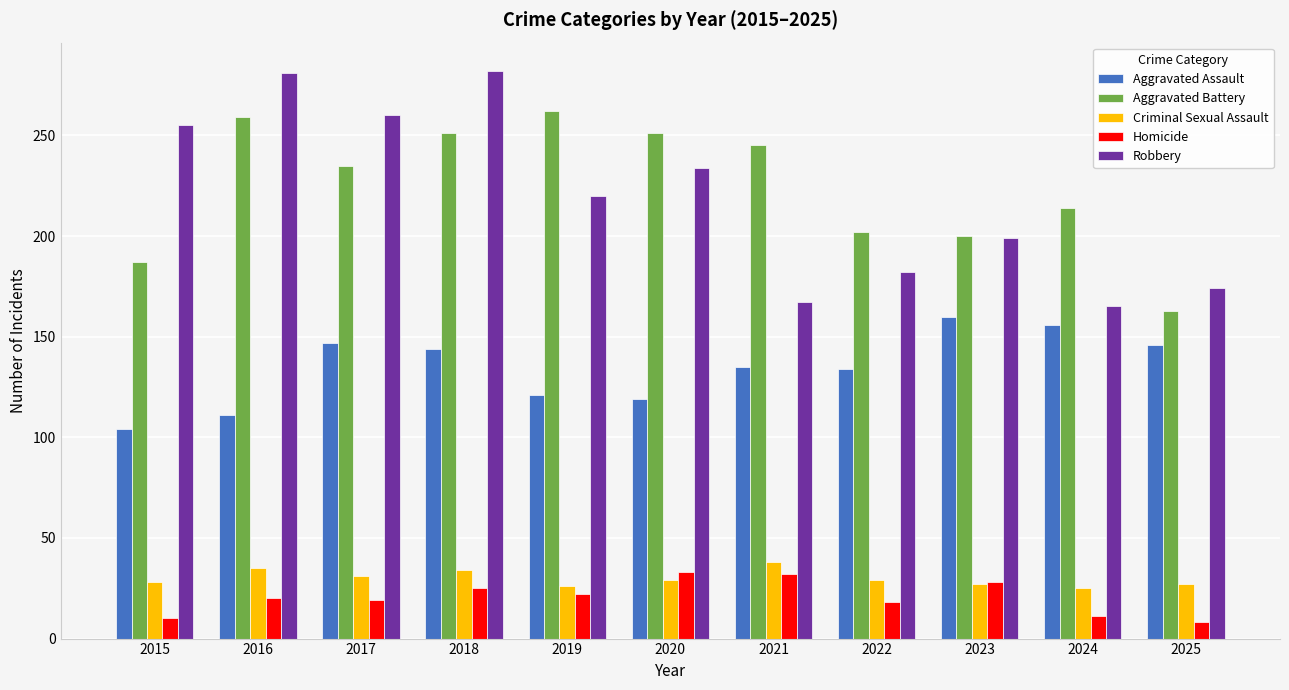

At how many categories does at least one series exceed 195?

10